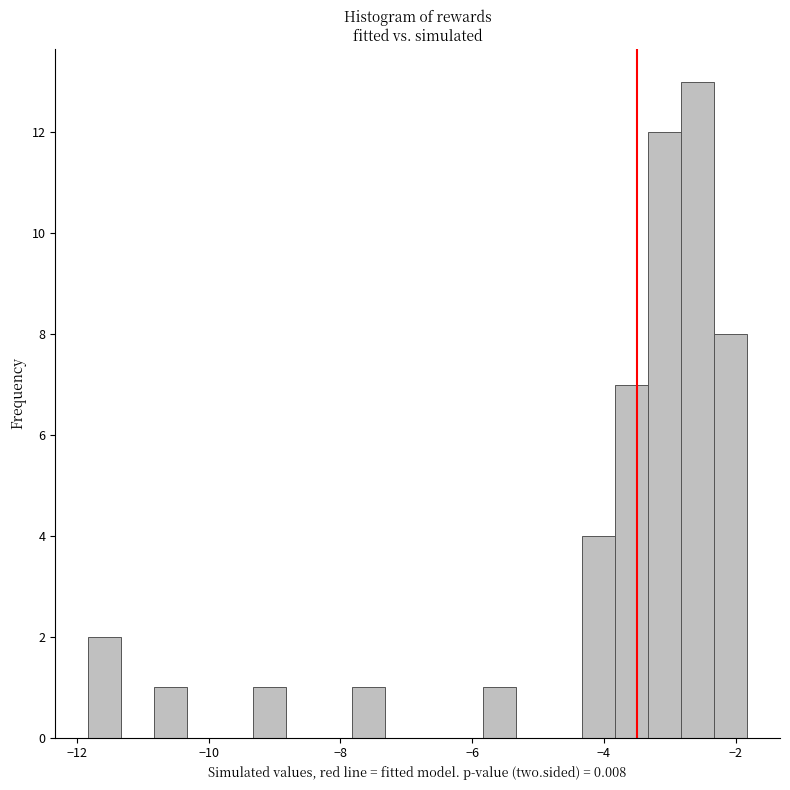

Read against the x-axis, roughly where is the centre of the tallest bar?

-2.6